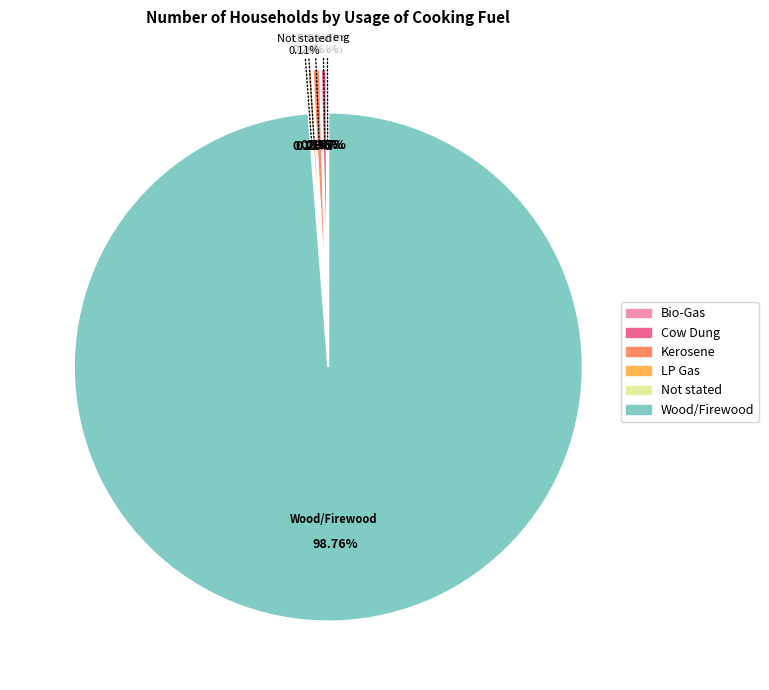

To the nearest percent, what portion does Wood/Firewood represent?

99%